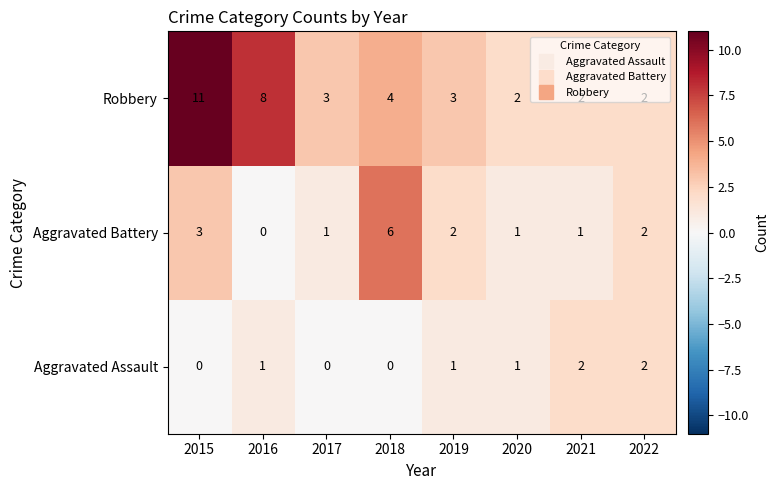

At which category is the sum across all series the highest?

2015